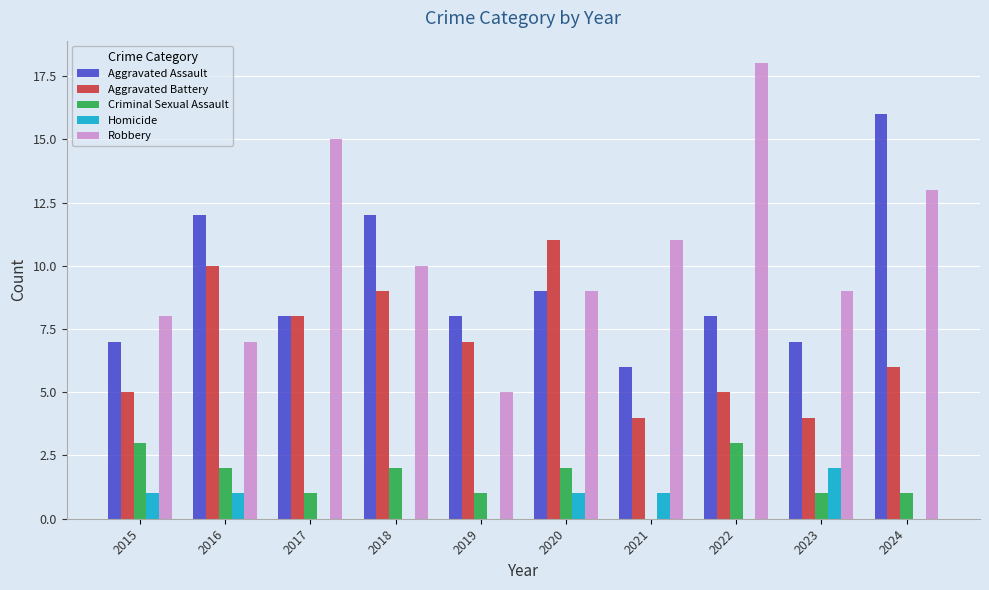

Reading left to right, extract all data points from this chart.

Aggravated Assault: 2015=7	2016=12	2017=8	2018=12	2019=8	2020=9	2021=6	2022=8	2023=7	2024=16
Aggravated Battery: 2015=5	2016=10	2017=8	2018=9	2019=7	2020=11	2021=4	2022=5	2023=4	2024=6
Criminal Sexual Assault: 2015=3	2016=2	2017=1	2018=2	2019=1	2020=2	2021=0	2022=3	2023=1	2024=1
Homicide: 2015=1	2016=1	2017=0	2018=0	2019=0	2020=1	2021=1	2022=0	2023=2	2024=0
Robbery: 2015=8	2016=7	2017=15	2018=10	2019=5	2020=9	2021=11	2022=18	2023=9	2024=13